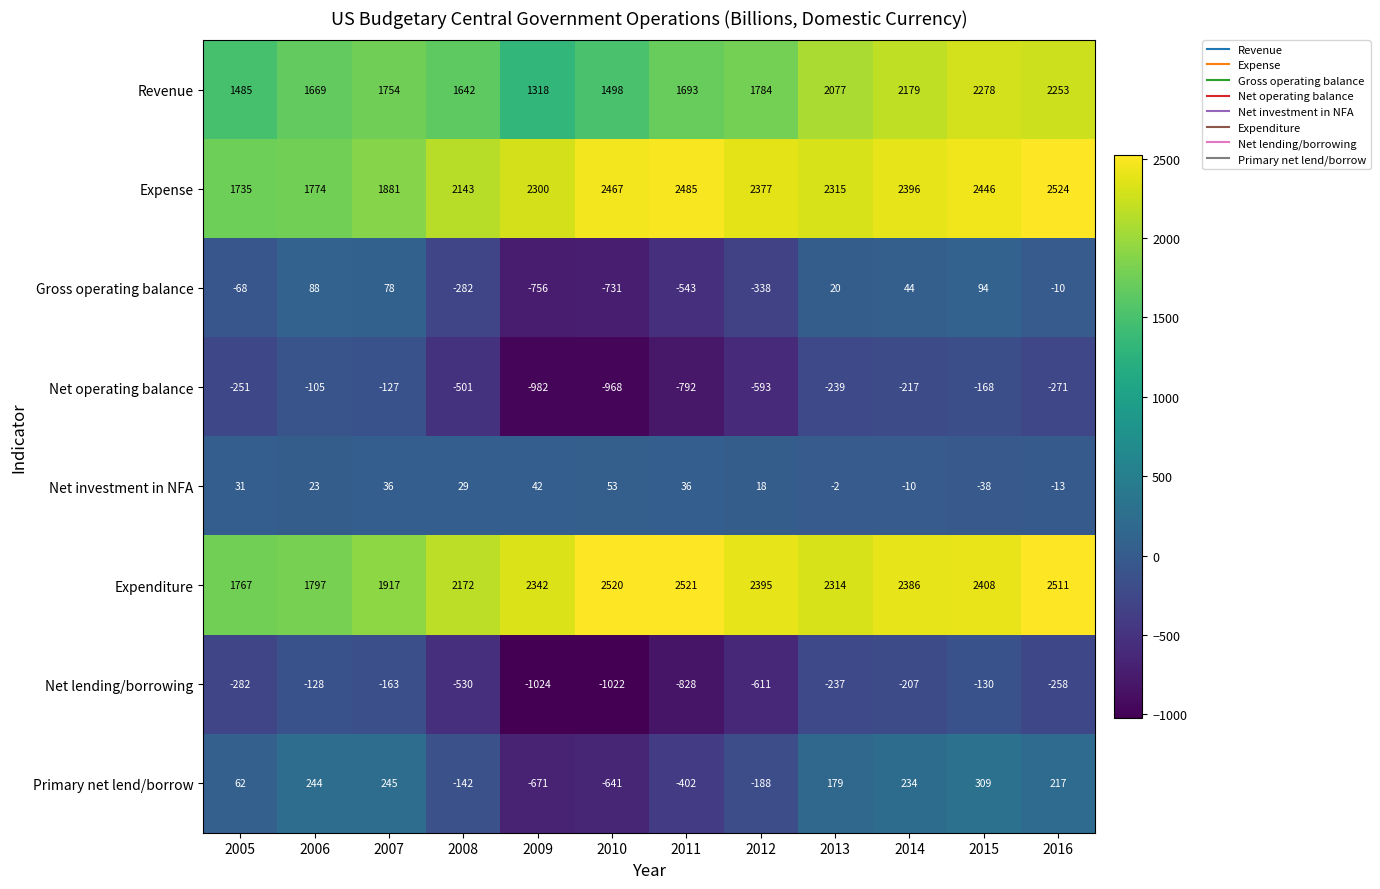

True or false: Primary net lend/borrow has a value of 234 at 2014.

True